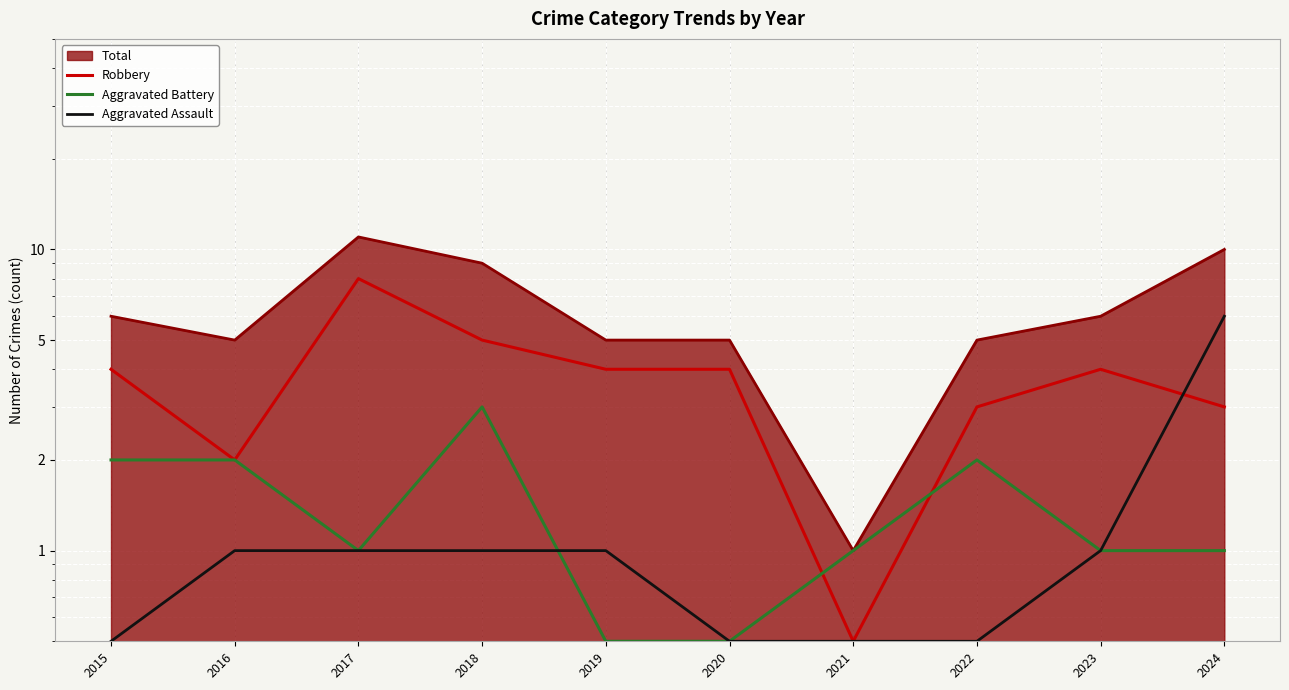

What is the difference between the highest and lowest values at 2018?

4.0